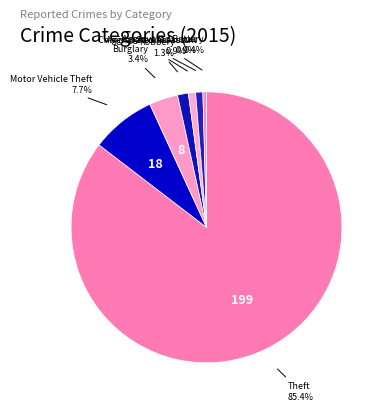

Combined, do Theft and Aggravated Battery account for over 50%?

Yes